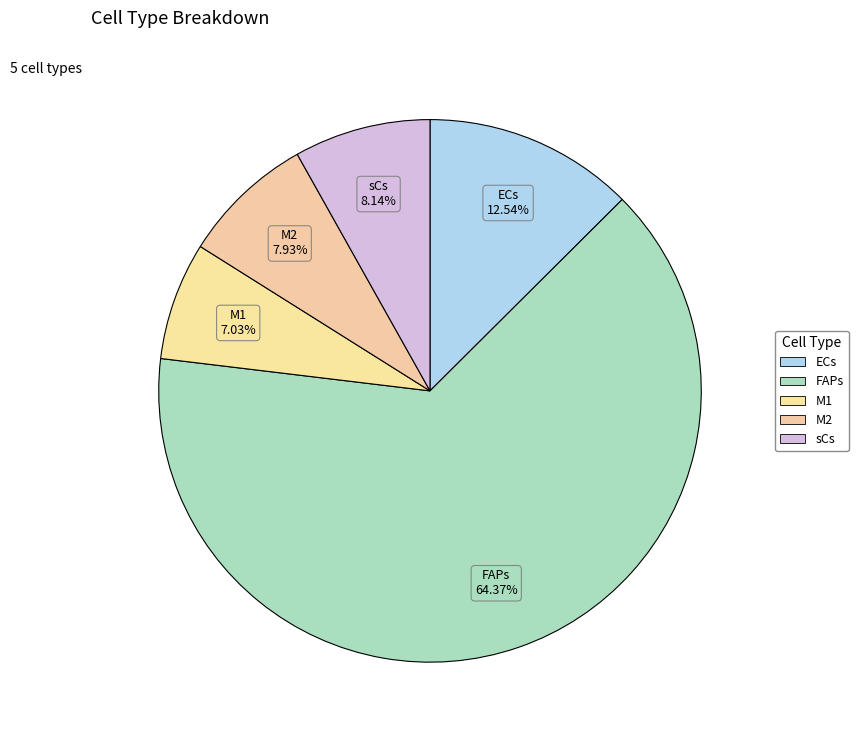

What is the smallest slice in the pie chart?

M1